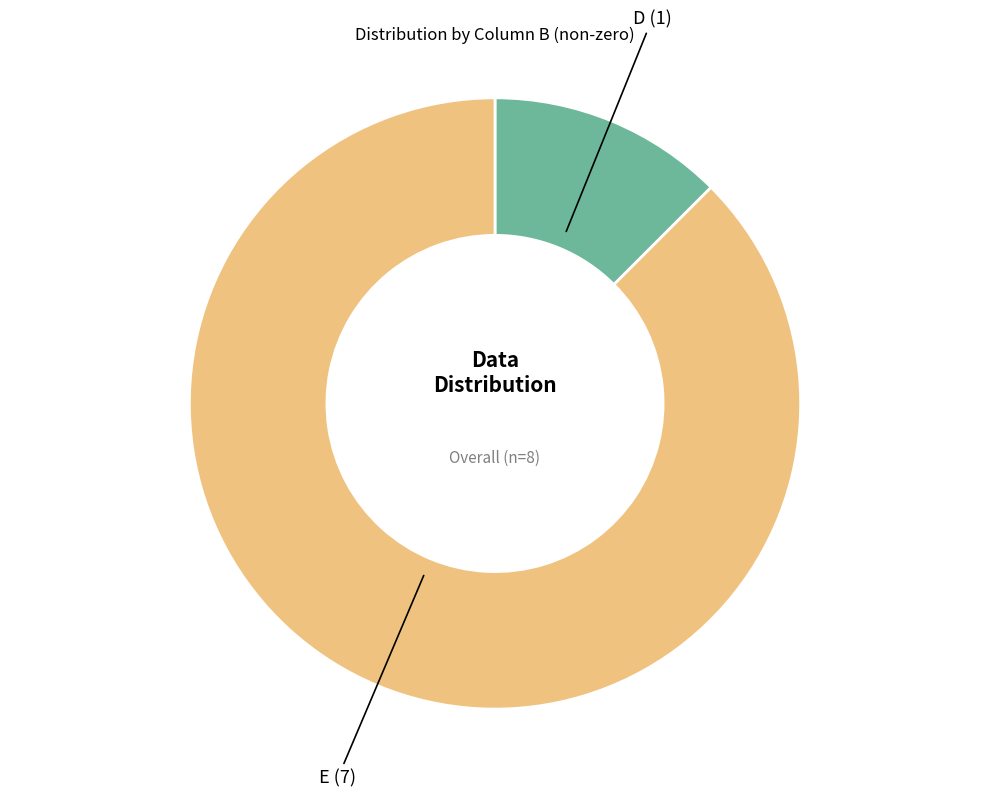

Which category accounts for the majority?

E